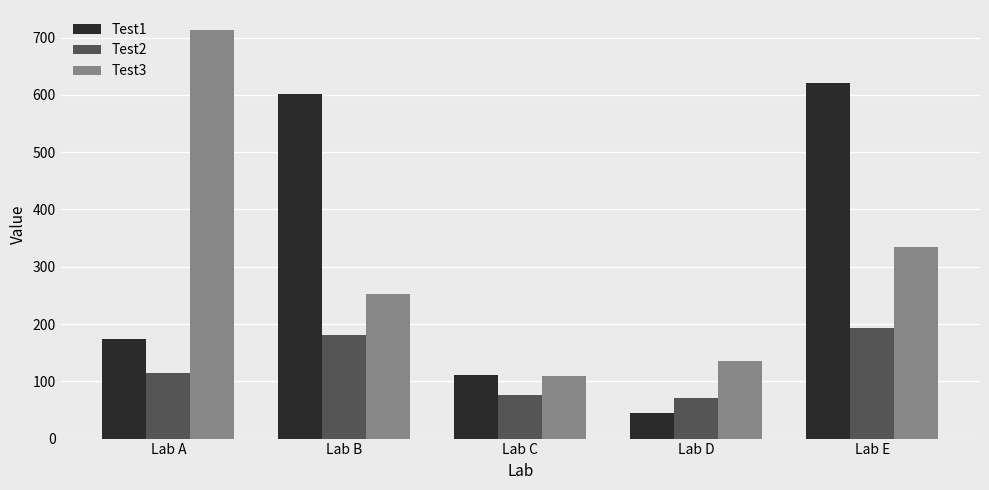

What is the difference between the highest and lowest values at Lab B?

421.5